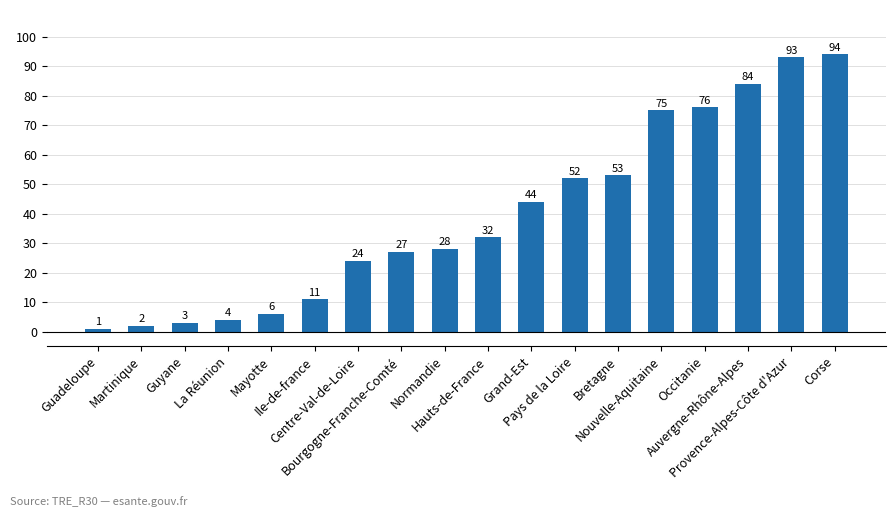

What value does the data have at Ile-de-france?

11